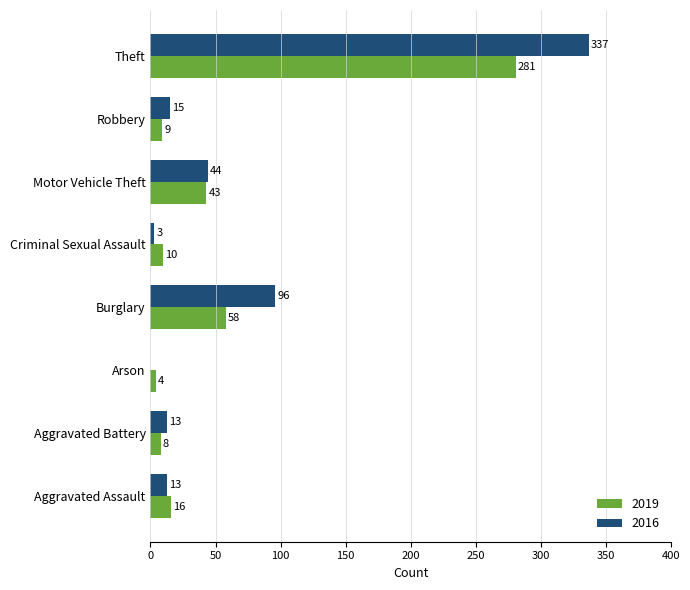

Read the 2016 value at Aggravated Battery.

13